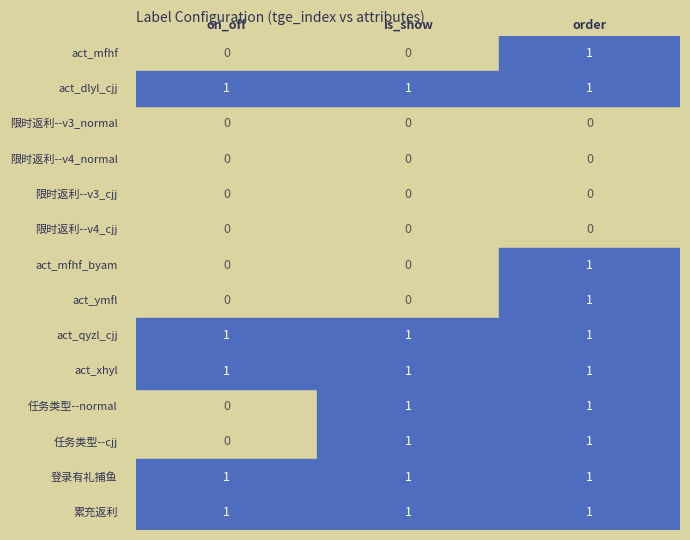

At how many categories does at least one series exceed 0?

3